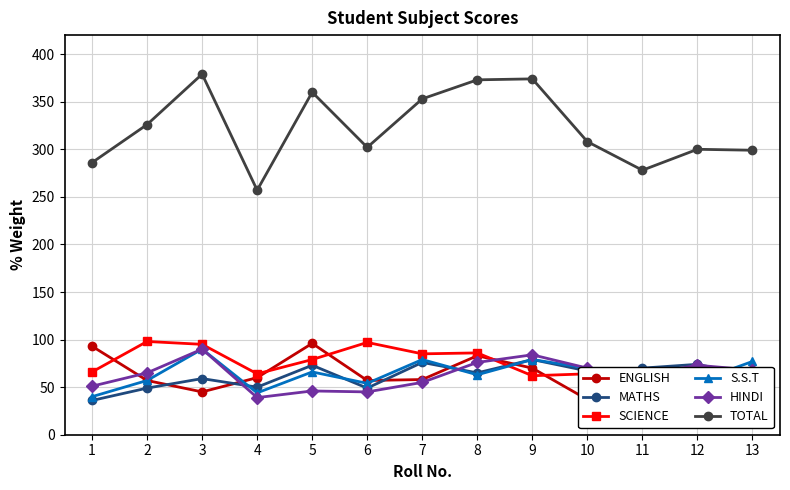

True or false: TOTAL and MATHS cross at least once.

False